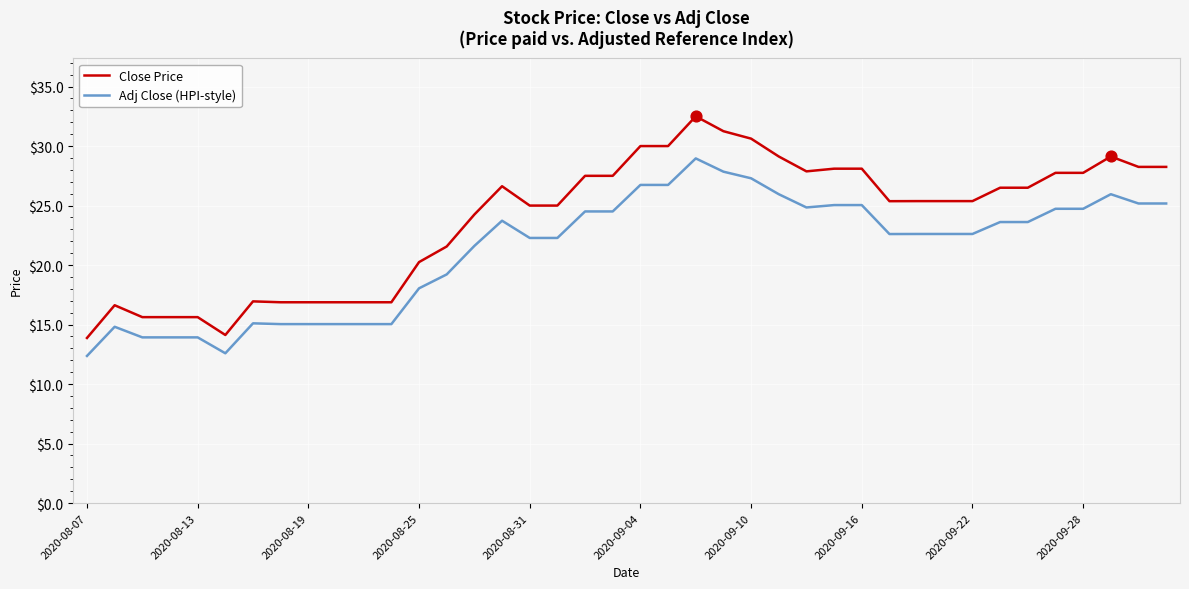

Which series has the largest total across all categories?

Close Price